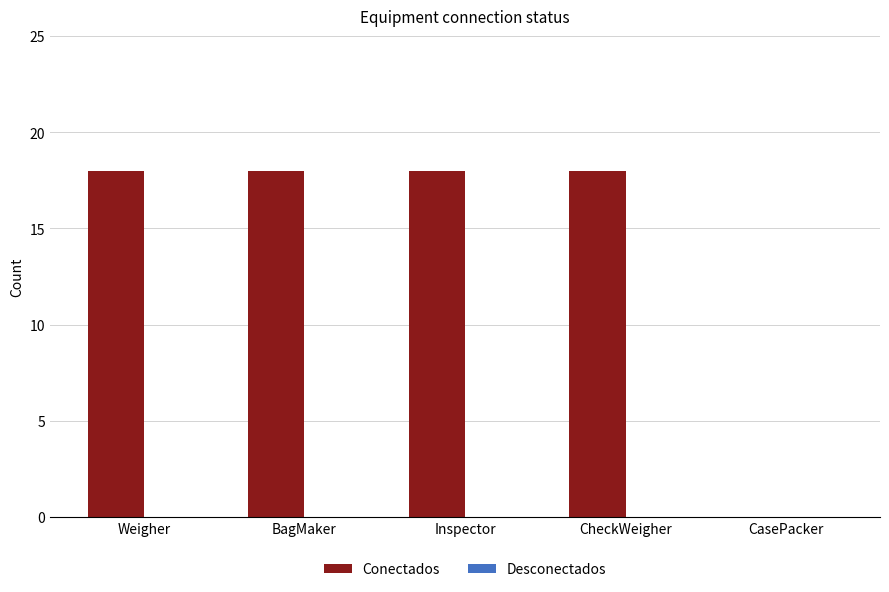

What is the maximum value shown in the chart?

18